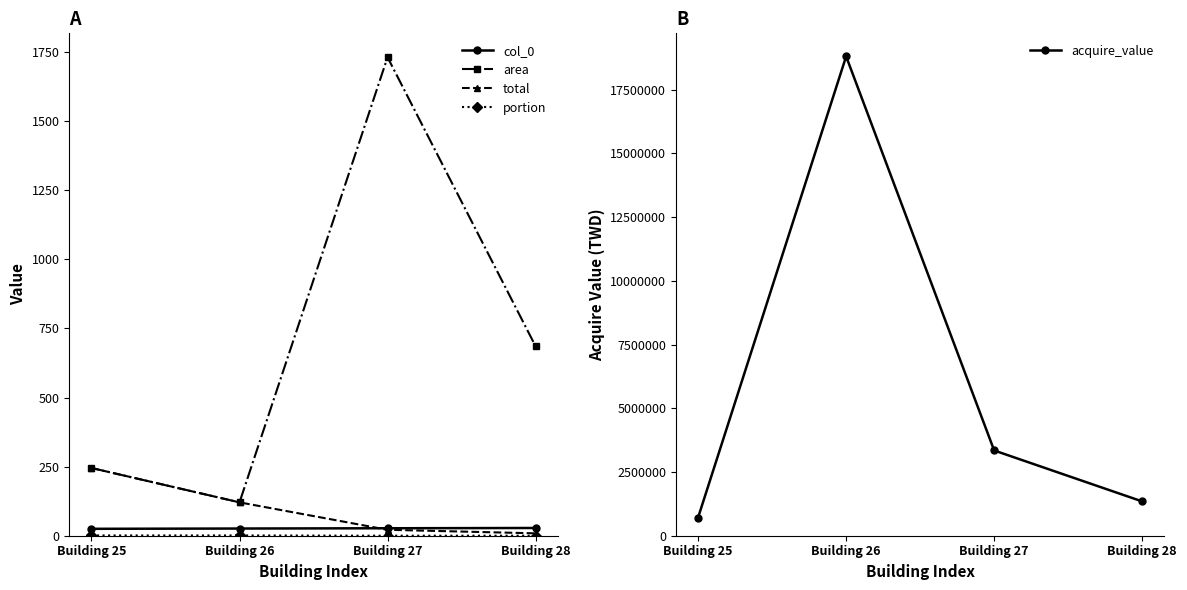

True or false: total and area intersect in this chart.

False